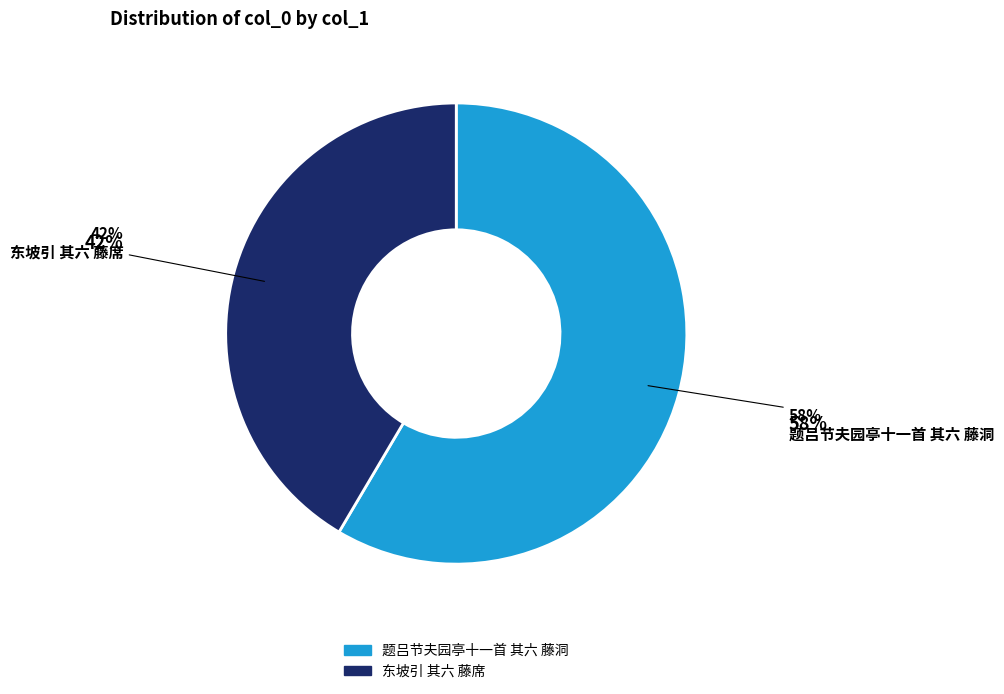

True or false: 东坡引 其六 藤席 accounts for 42% of the total.

True